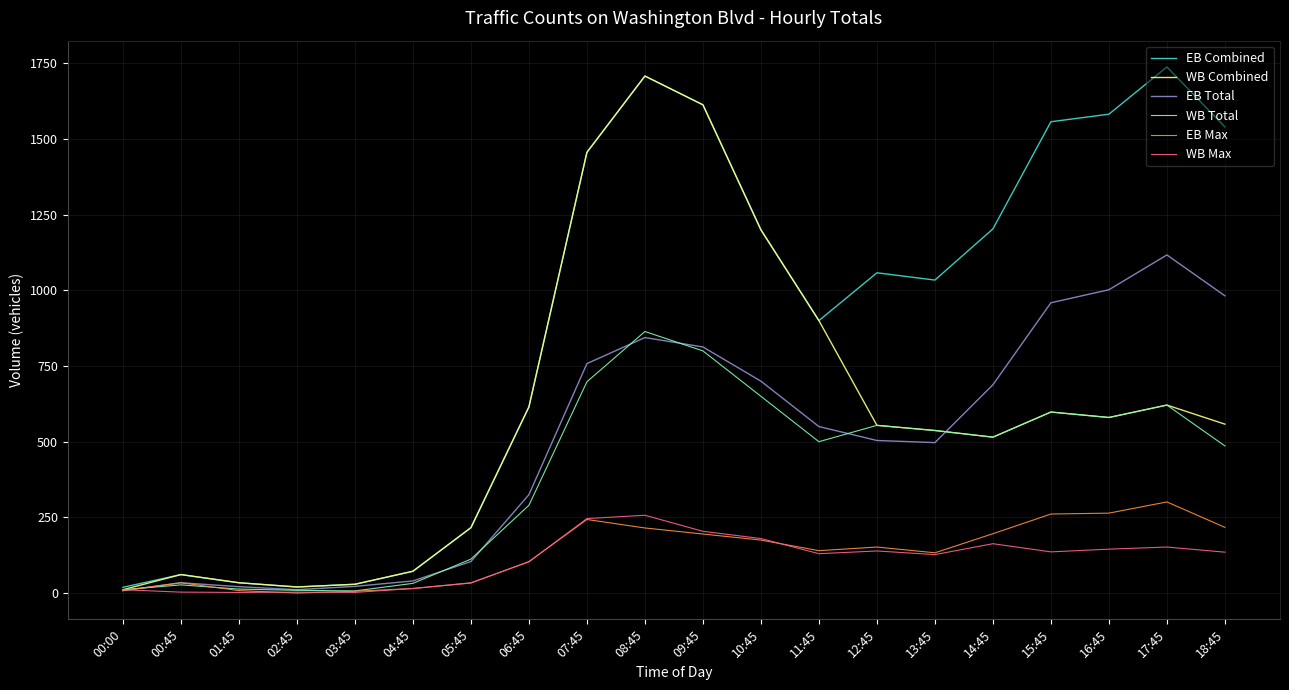

What is the difference between the second highest and second lowest values in the EB Max series?

258